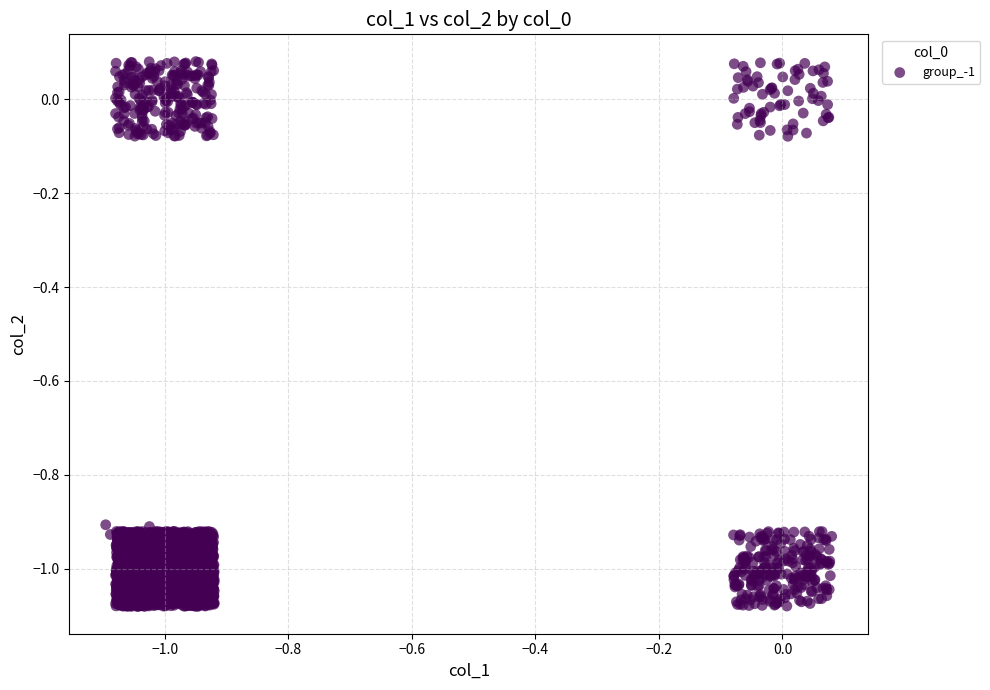

What is the range of X values (max minus min)?

1.2